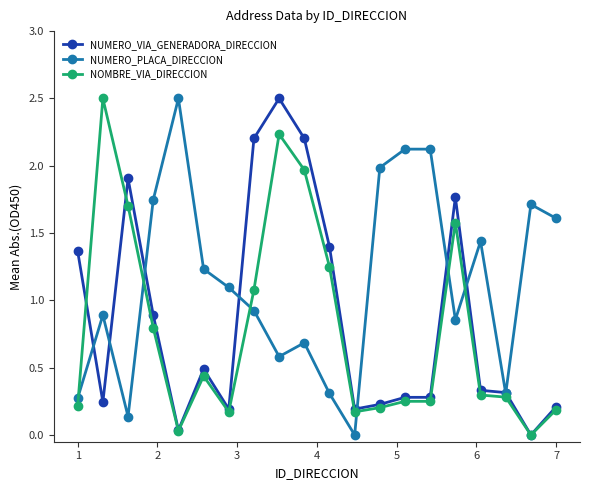

True or false: NUMERO_PLACA_DIRECCION has more than 1 interior local peaks.

True